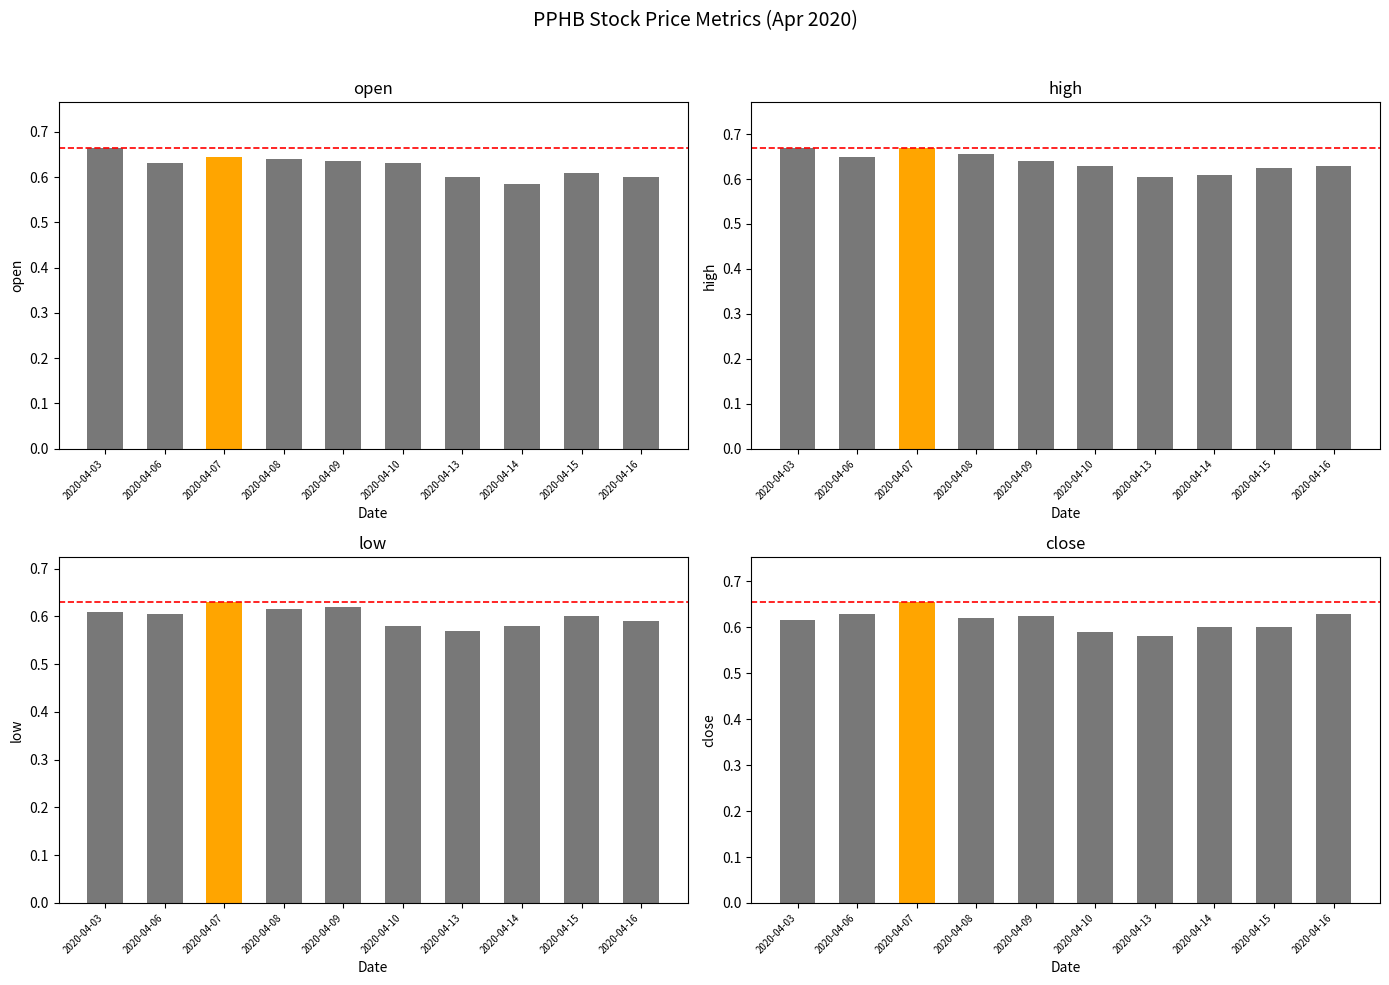

What are all the series names shown in the legend?

open, high, low, close